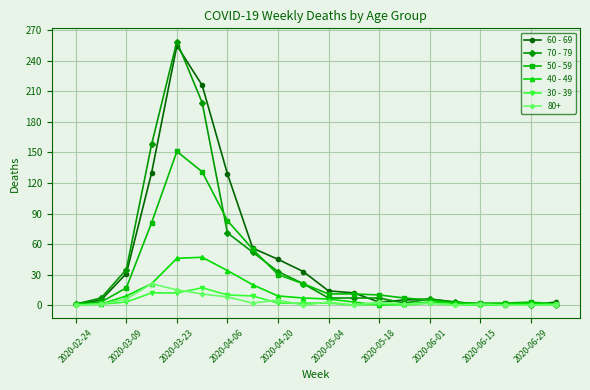

How many series are shown in this chart?

6